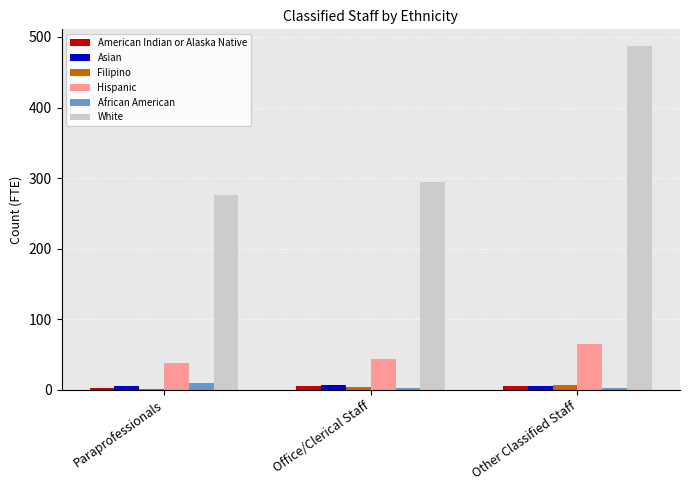

At which category does the chart reach its peak across all series?

Other Classified Staff